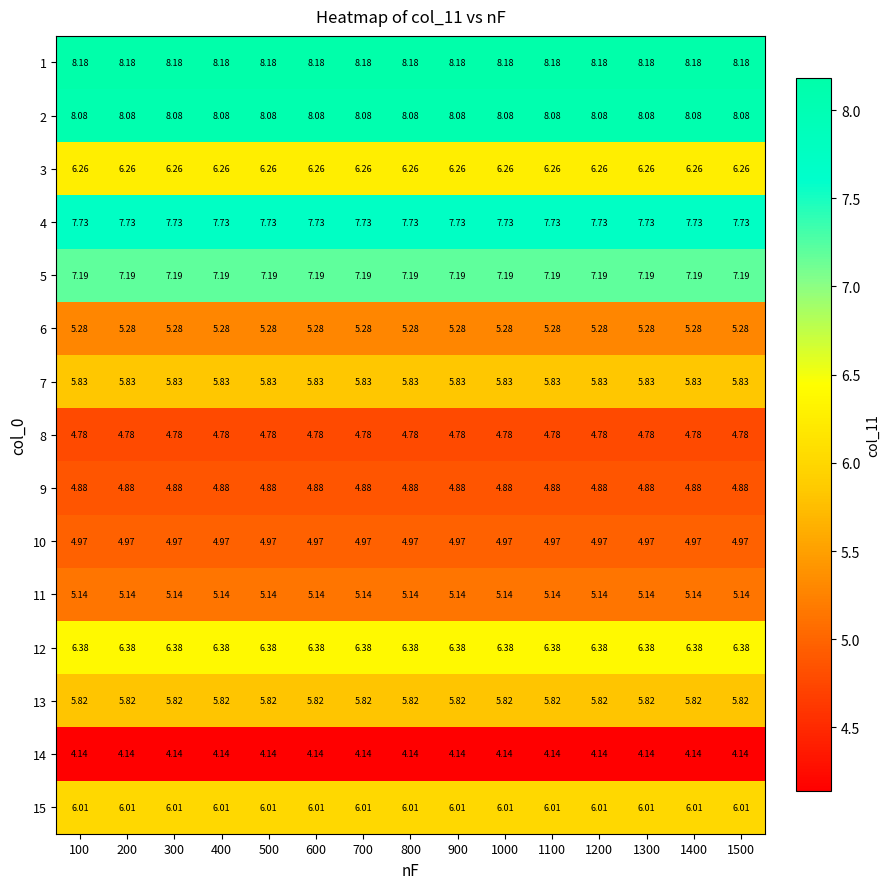

How many series are shown in this chart?

15